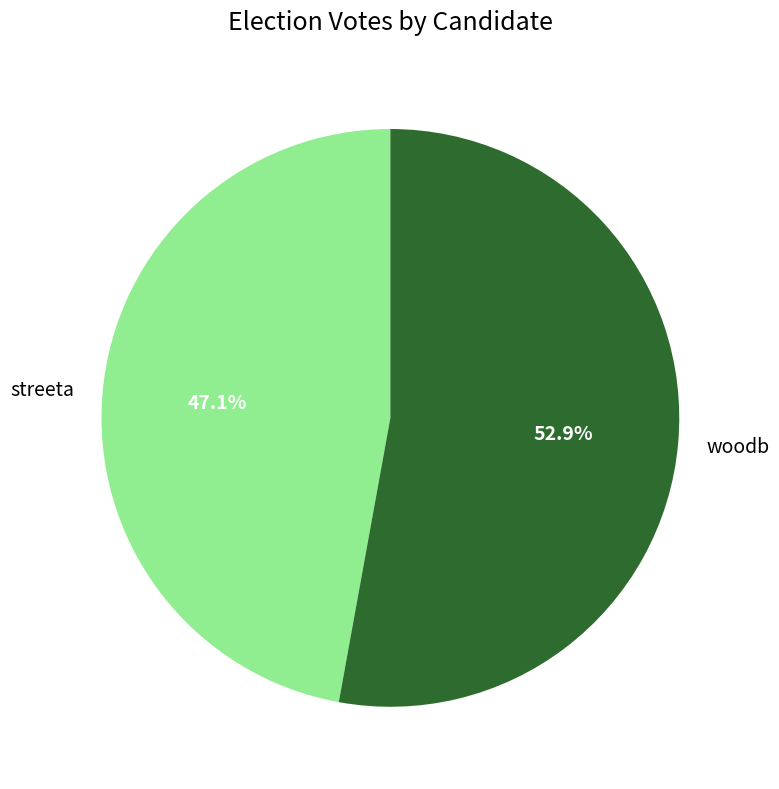

To the nearest percent, what is the difference between the streeta and woodb slice percentages?

6%